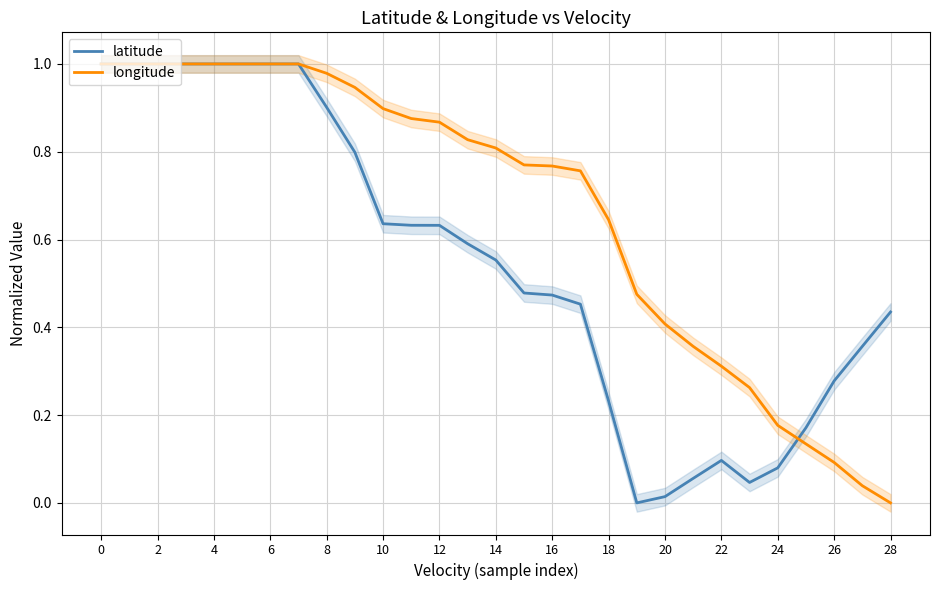

Between 23 and 25, which is larger?

25